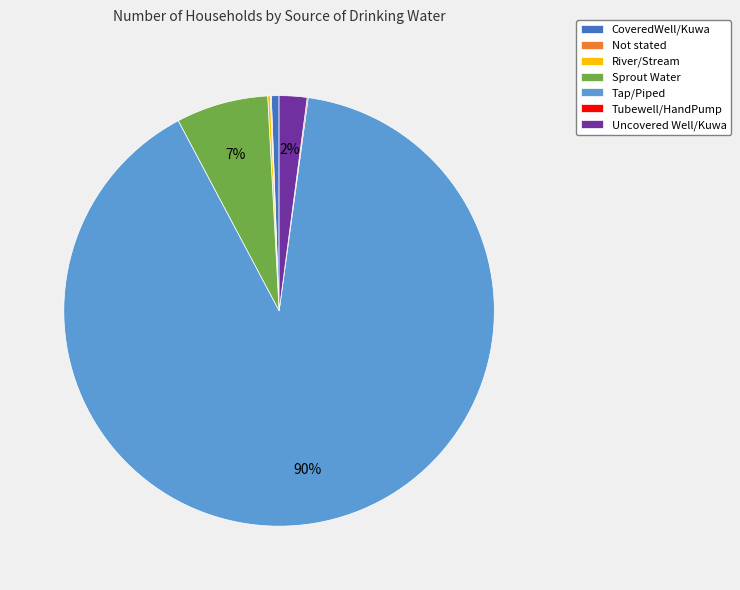

What is the majority slice?

Tap/Piped